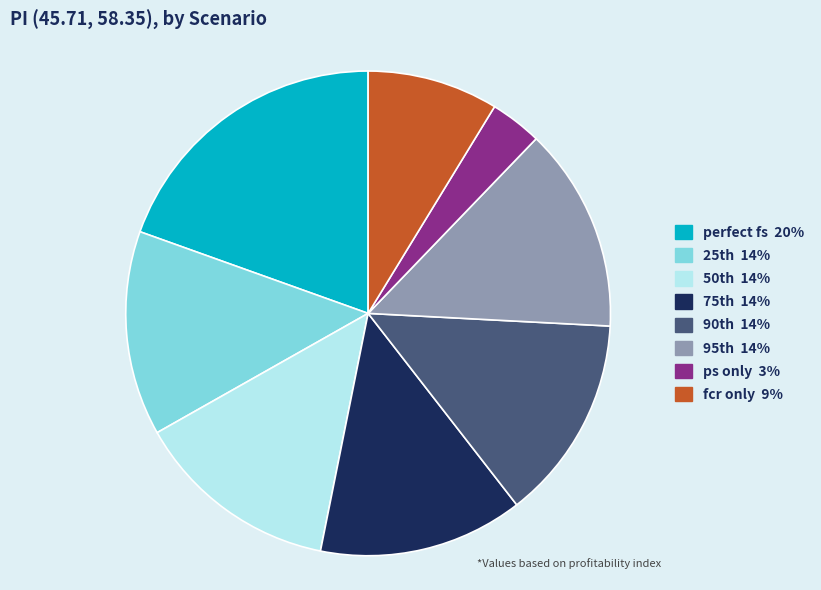

Does fcr only represent more than half of the total?

No